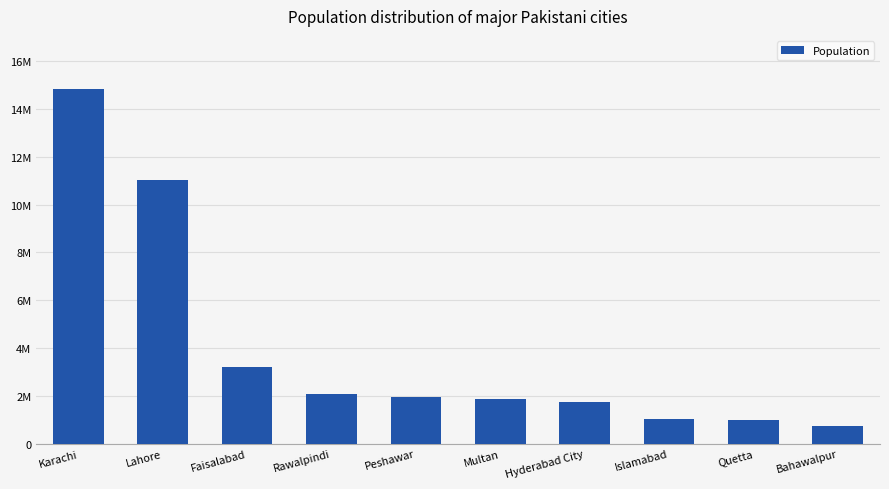

What is the label of the 9th bar from the left?

Quetta